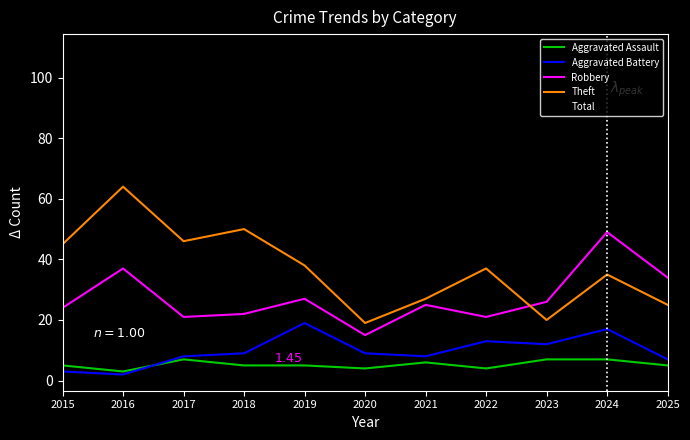

List the series in order of their peak value, lowest first.

Aggravated Assault, Aggravated Battery, Robbery, Theft, Total